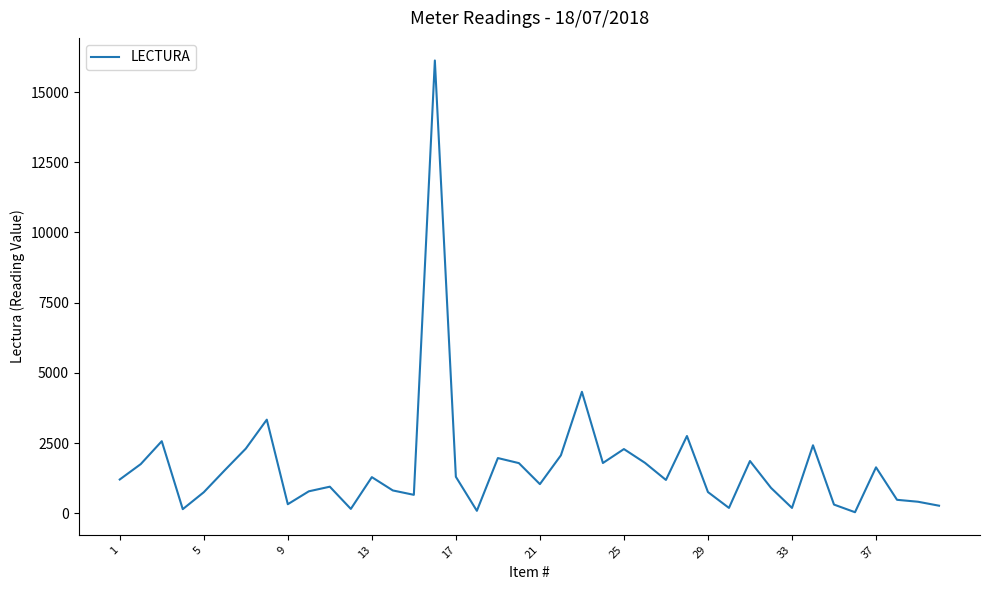

What is the greatest value displayed?

16123